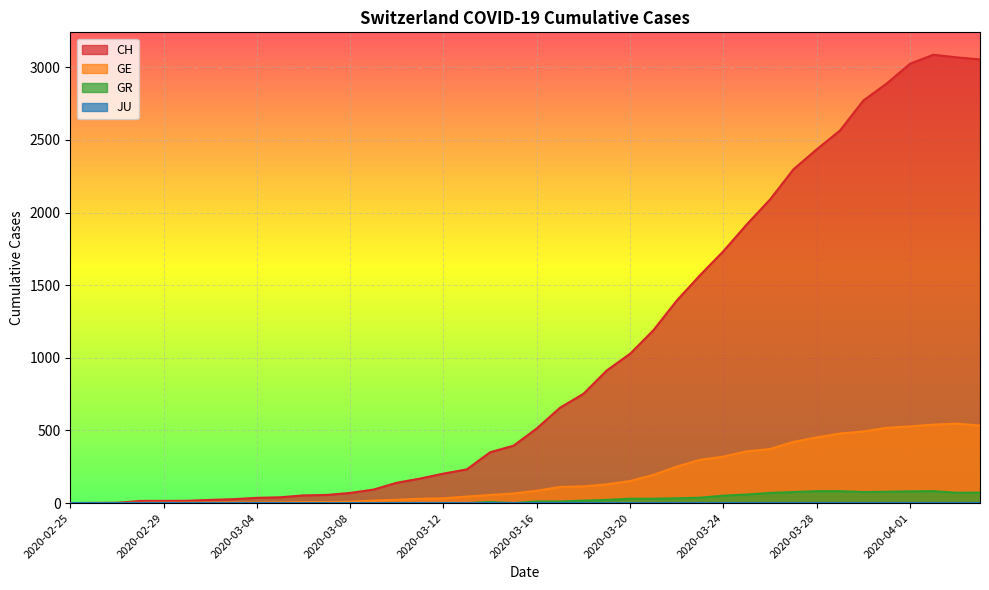

List the labels in order of CH value, smallest first.

2020-02-25, 2020-02-26, 2020-02-27, 2020-02-28, 2020-02-29, 2020-03-01, 2020-03-02, 2020-03-03, 2020-03-04, 2020-03-05, 2020-03-06, 2020-03-07, 2020-03-08, 2020-03-09, 2020-03-10, 2020-03-11, 2020-03-12, 2020-03-13, 2020-03-14, 2020-03-15, 2020-03-16, 2020-03-17, 2020-03-18, 2020-03-19, 2020-03-20, 2020-03-21, 2020-03-22, 2020-03-23, 2020-03-24, 2020-03-25, 2020-03-26, 2020-03-27, 2020-03-28, 2020-03-29, 2020-03-30, 2020-03-31, 2020-04-01, 2020-04-04, 2020-04-03, 2020-04-02